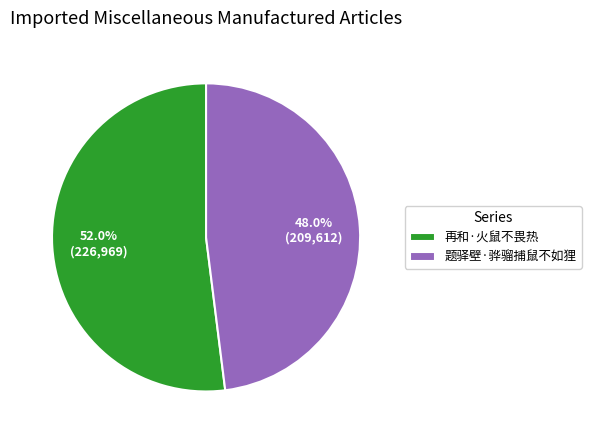

Count the number of slices in the pie.

2